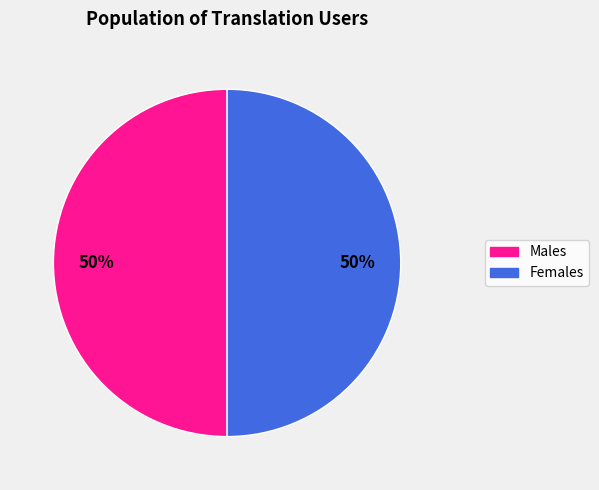

Is the sum of Females and Males greater than half?

Yes